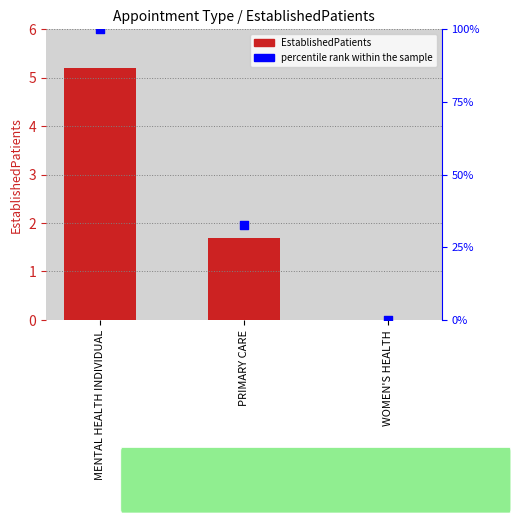

Which series reaches the maximum Y coordinate?

percentile rank within the sample